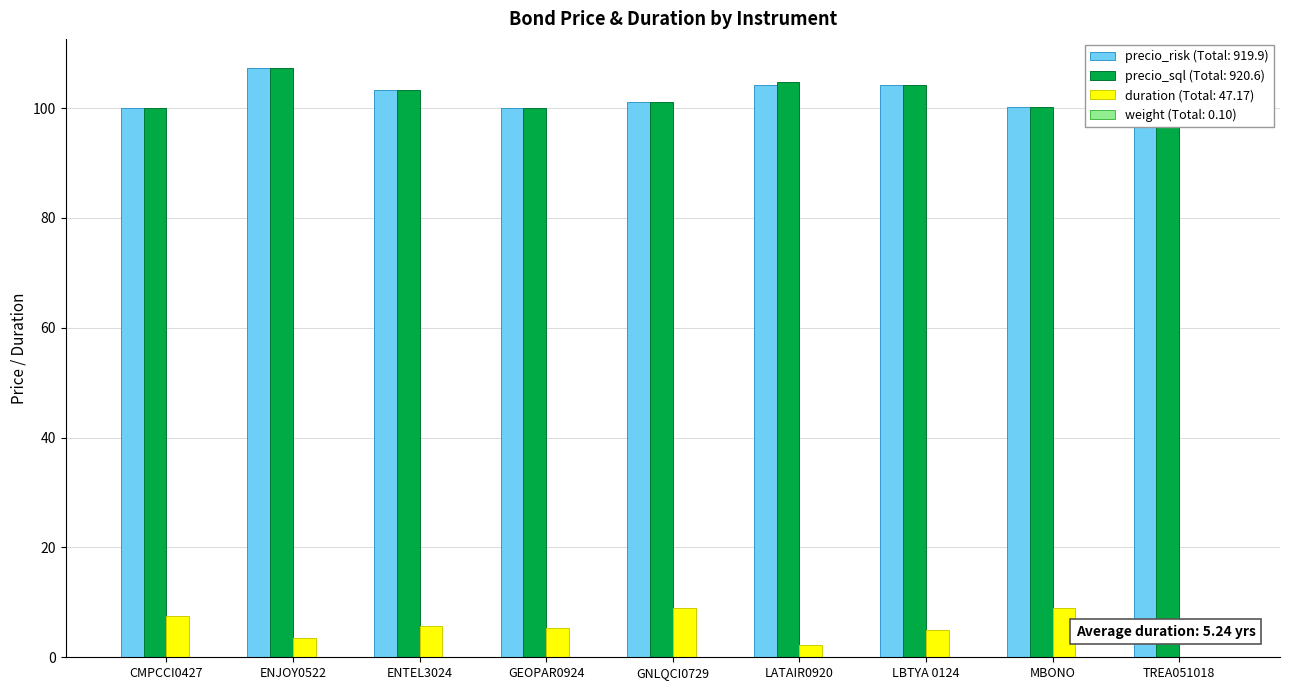

What are all the series names shown in the legend?

precio_risk, precio_sql, duration, weight